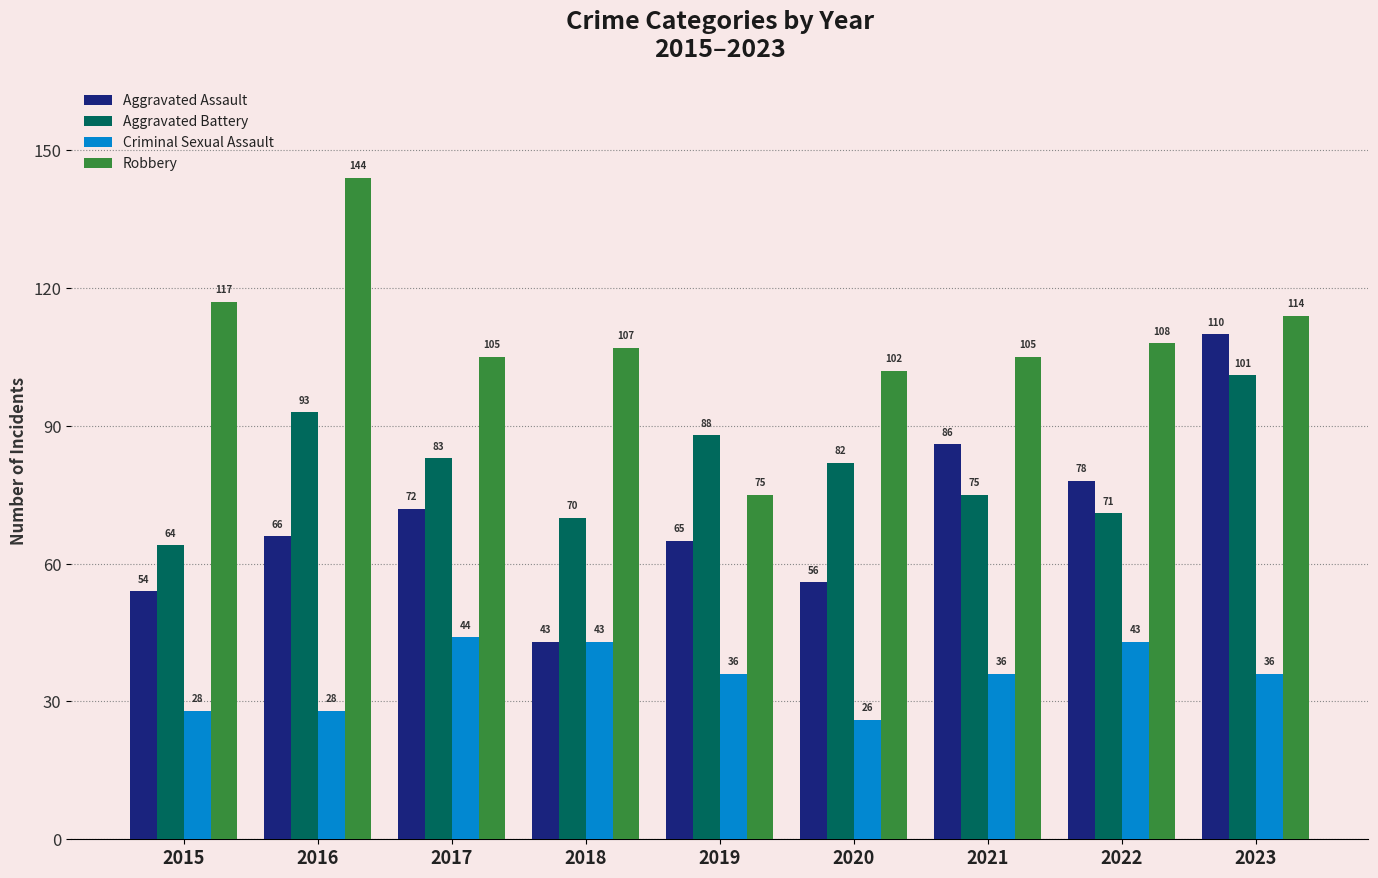

At which label is Robbery closest to 109?

2022